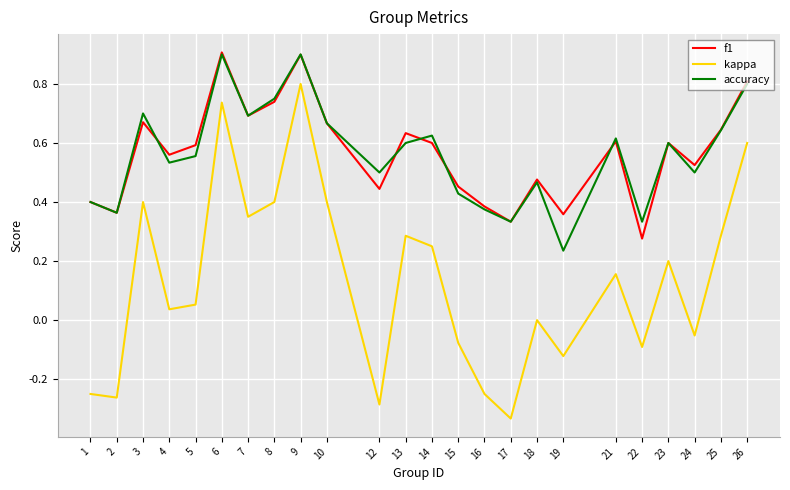

Where is the first local minimum for f1?

2